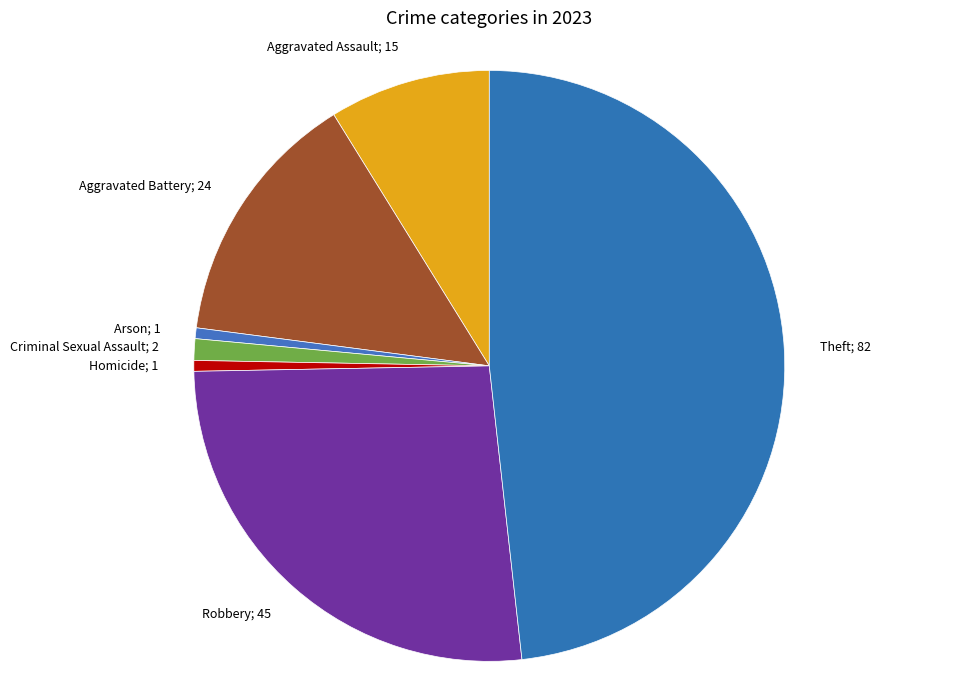

Combined, do Criminal Sexual Assault; 2 and Aggravated Assault; 15 account for over 50%?

No